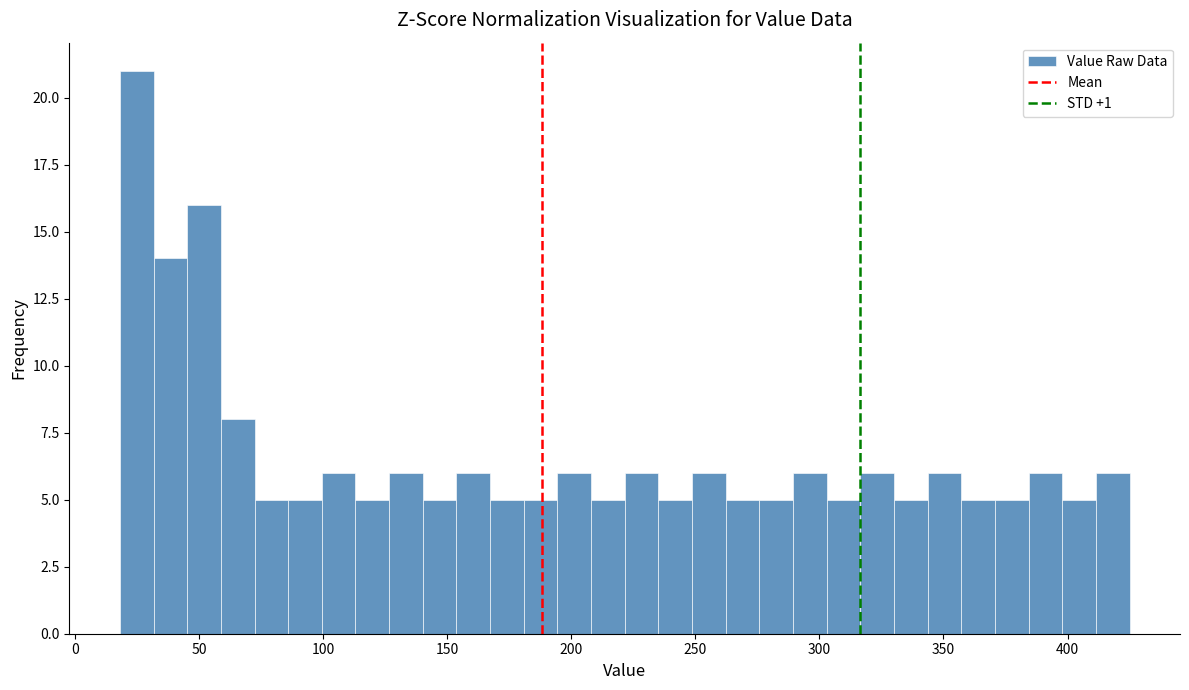

Read against the x-axis, roughly where is the centre of the tallest bar?

25